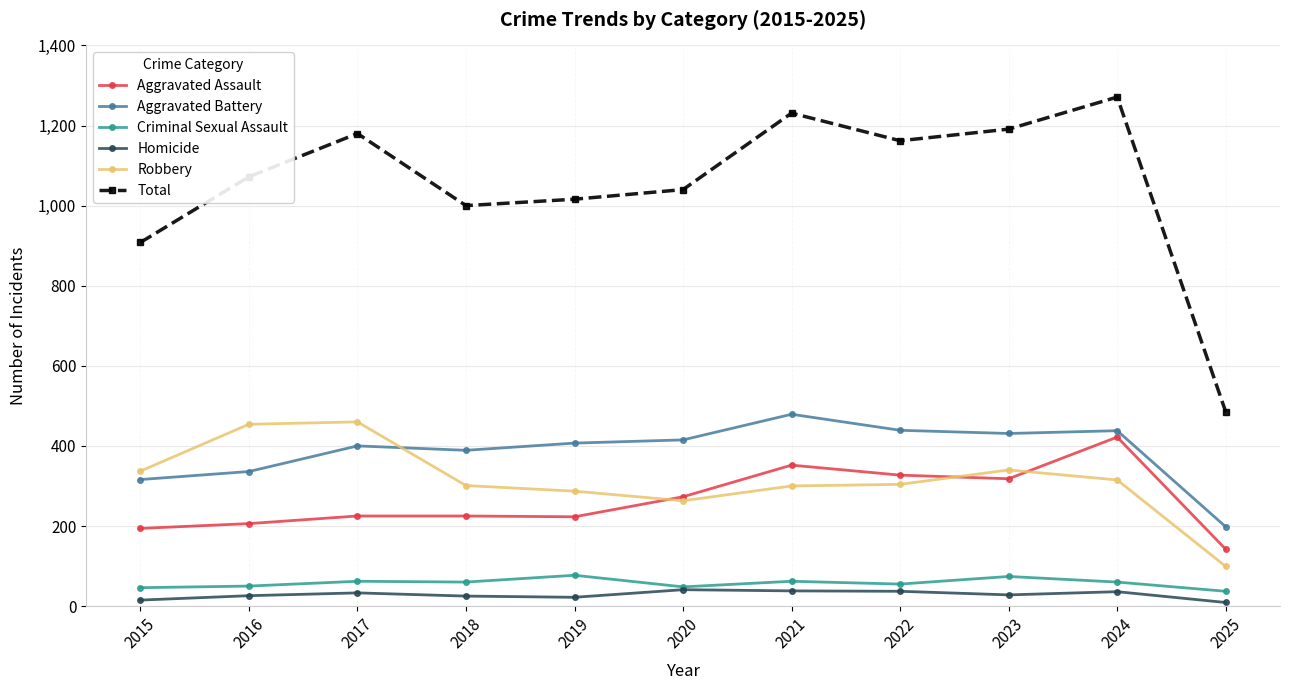

Between 2022 and 2023, which series saw the biggest shift?

Robbery